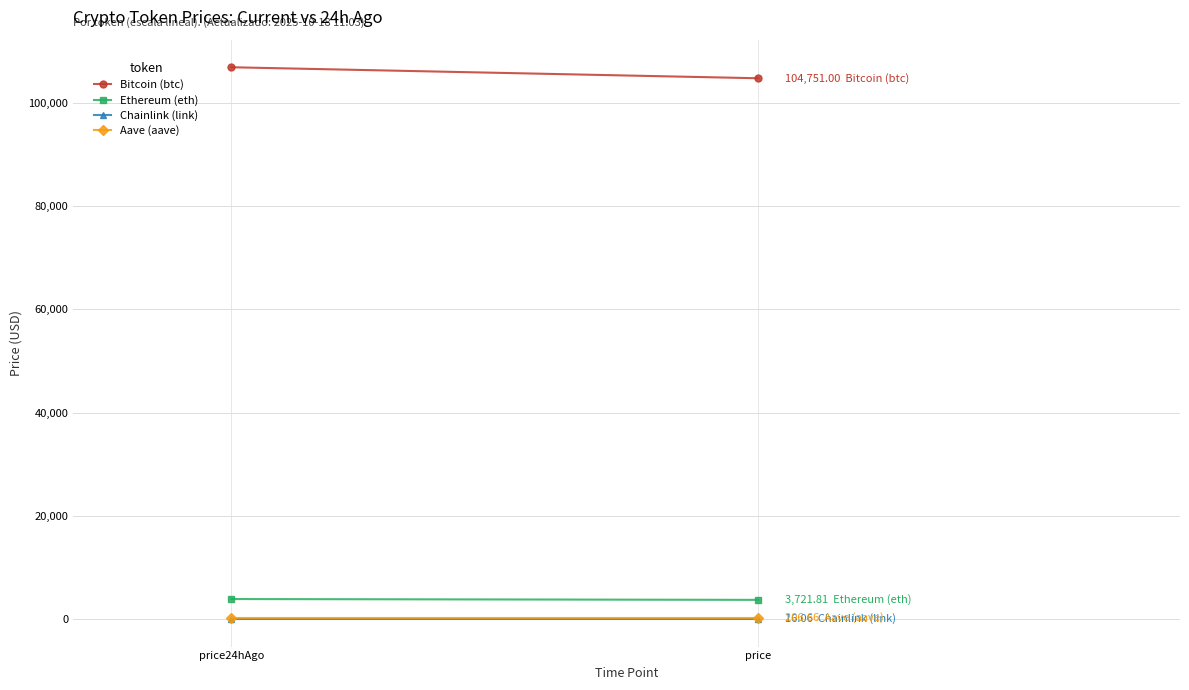

Reading left to right, list all the values displayed in this chart.

Bitcoin (btc): price24hAgo=106883.0	price=104751.0
Ethereum (eth): price24hAgo=3881.0	price=3721.8
Chainlink (link): price24hAgo=16.9	price=16.1
Aave (aave): price24hAgo=209.6	price=206.7